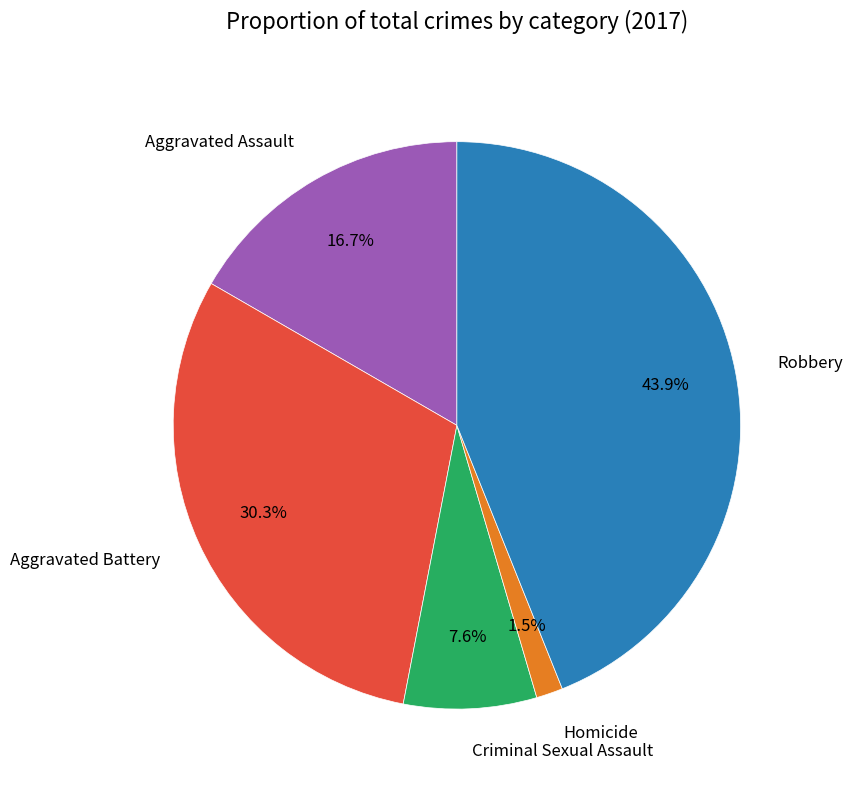

To the nearest percent, what portion does Aggravated Battery represent?

30%